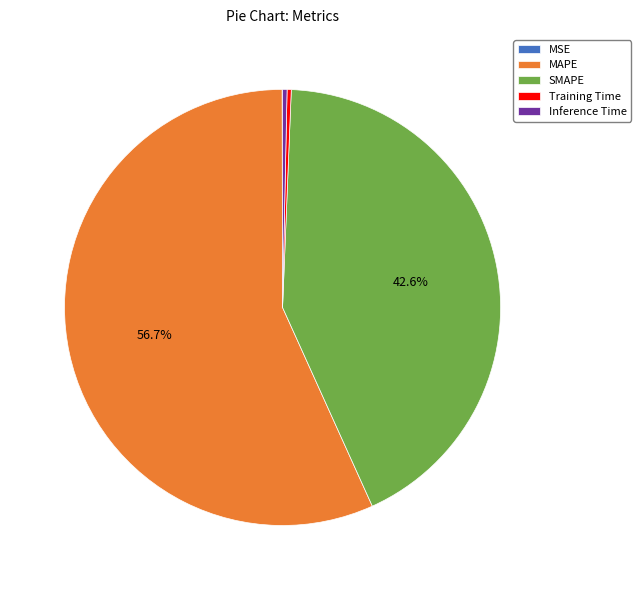

What portion of the pie excludes SMAPE?

57.4%